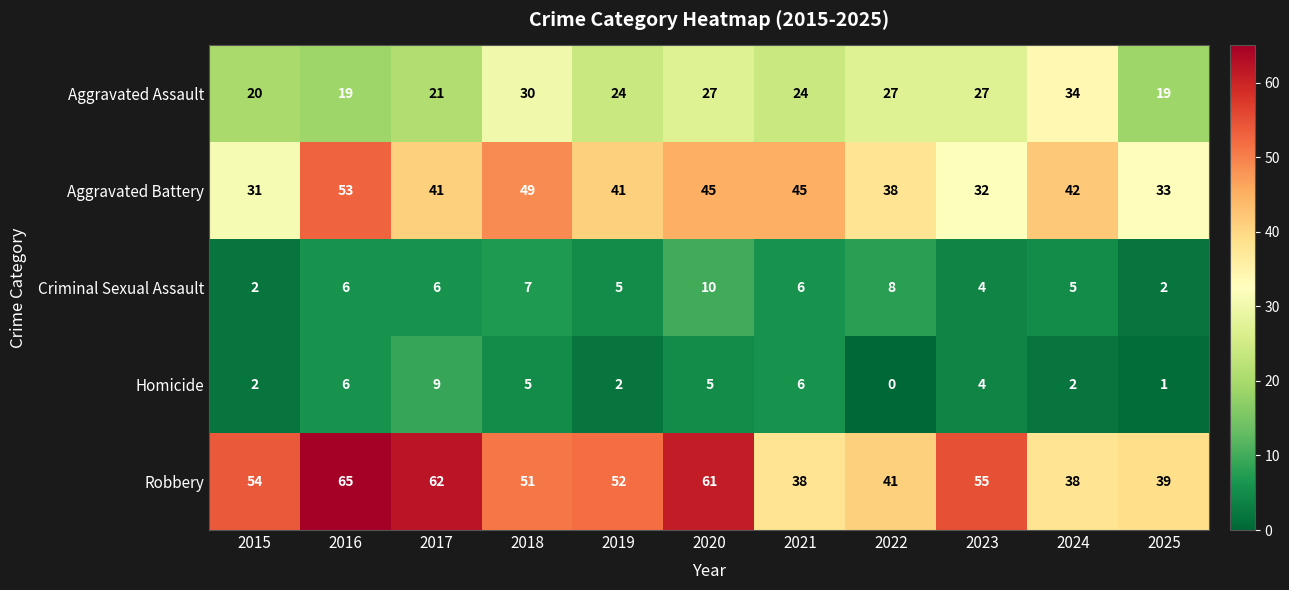

Is it true that Homicide equals 2 at 2019?

True